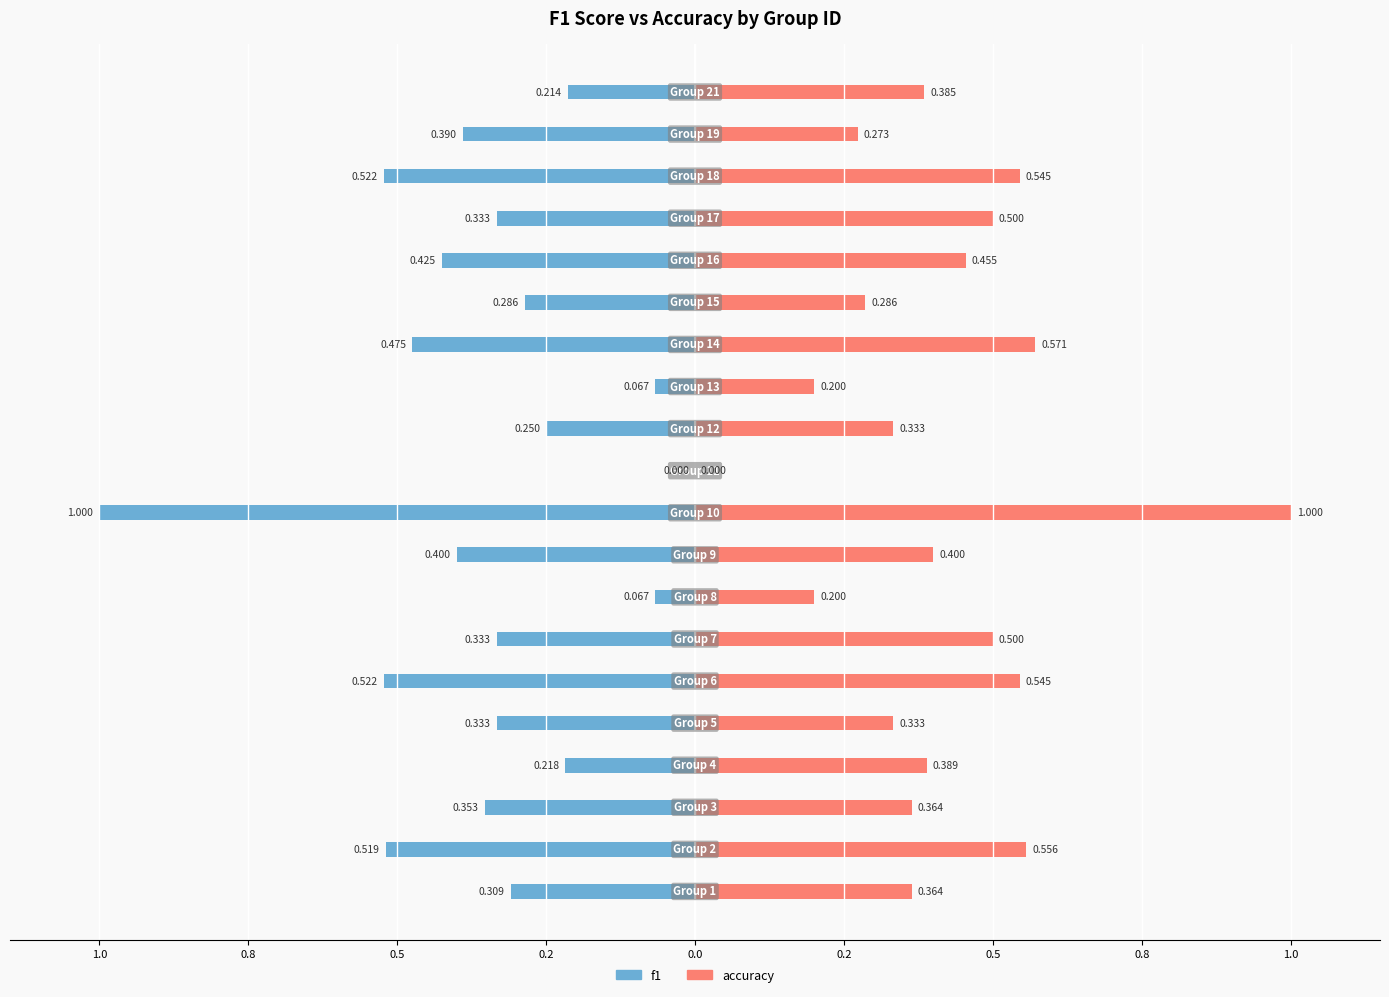

How many bars are there in total?

40